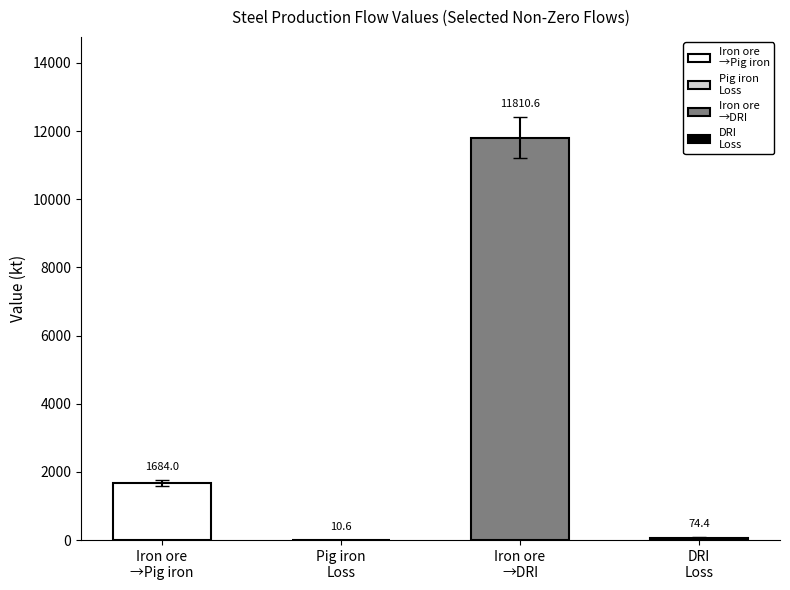

What is the smallest value displayed?

10.6